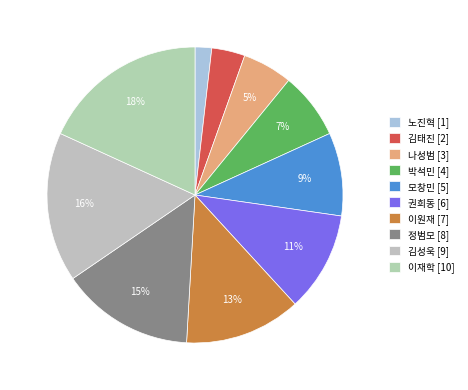

To the nearest percent, what percentage of the pie is 노진혁?

2%